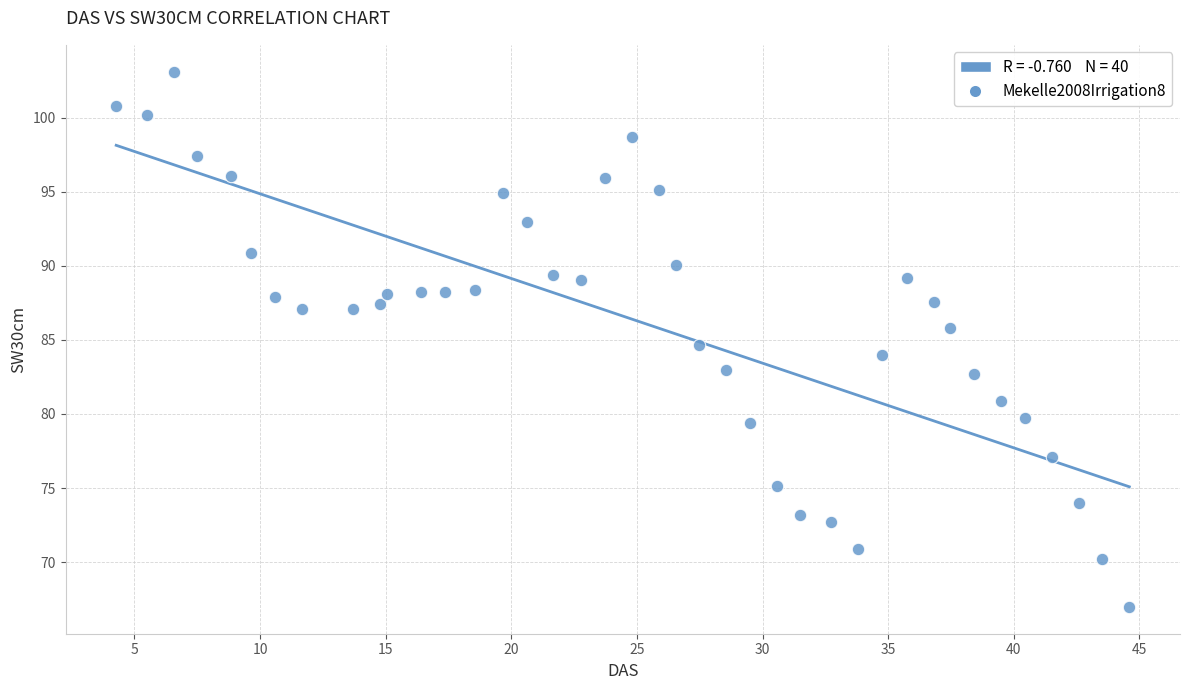

What is the range of X values (max minus min)?

40.3